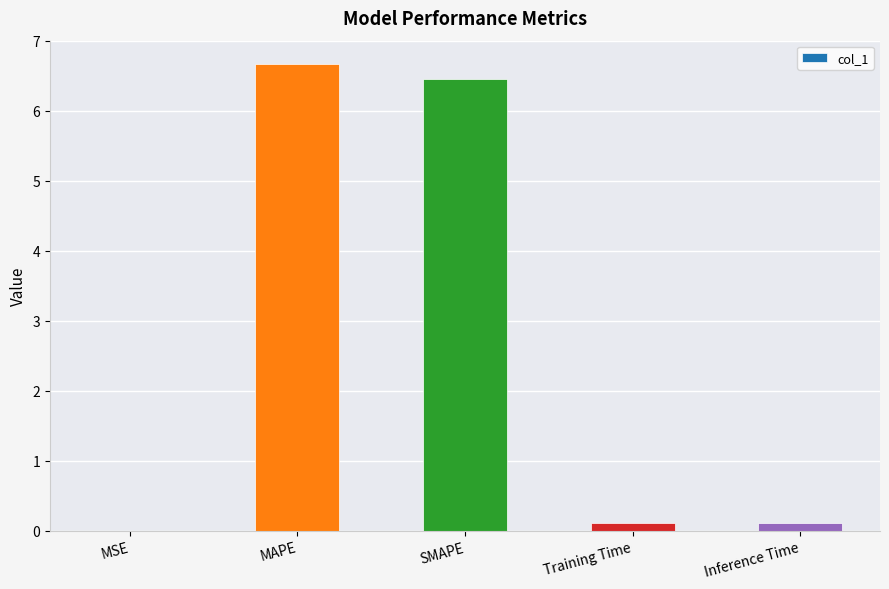

Is it true that the value at Training Time is 0.1?

True